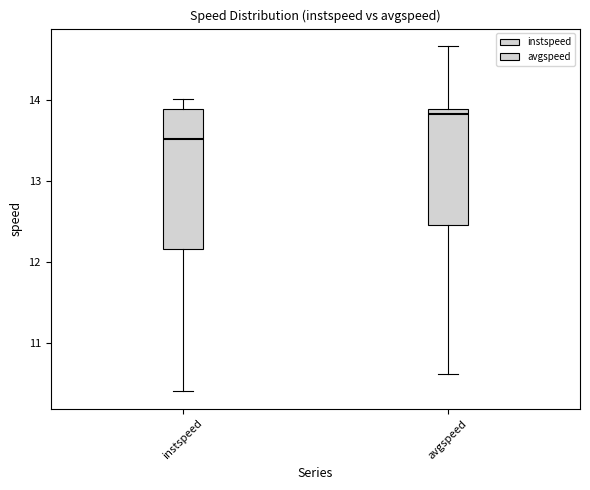

Which box's median line is the highest?

avgspeed